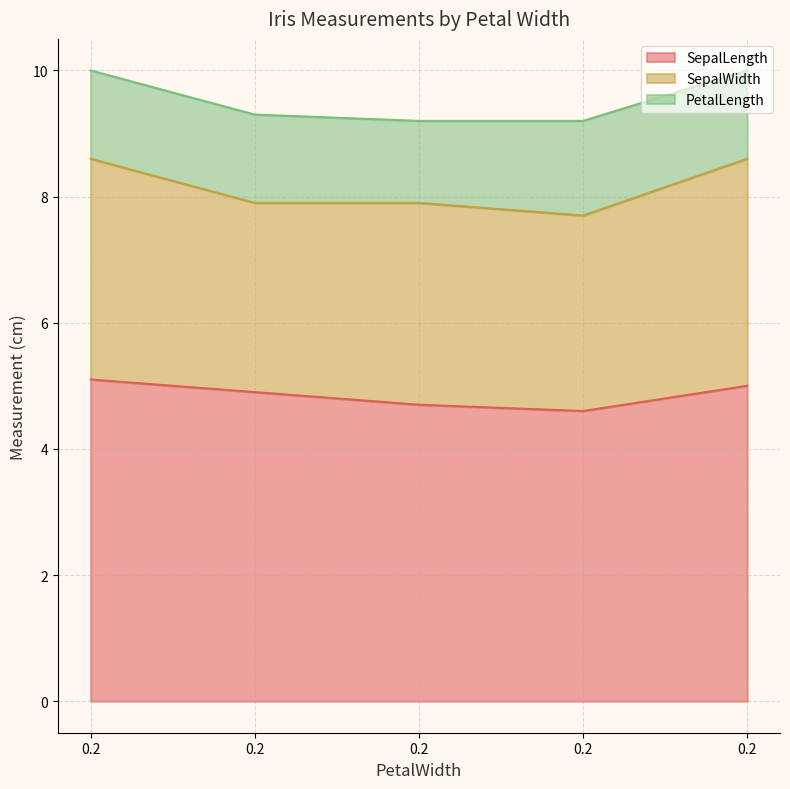

What is the minimum value shown in the chart?

1.3